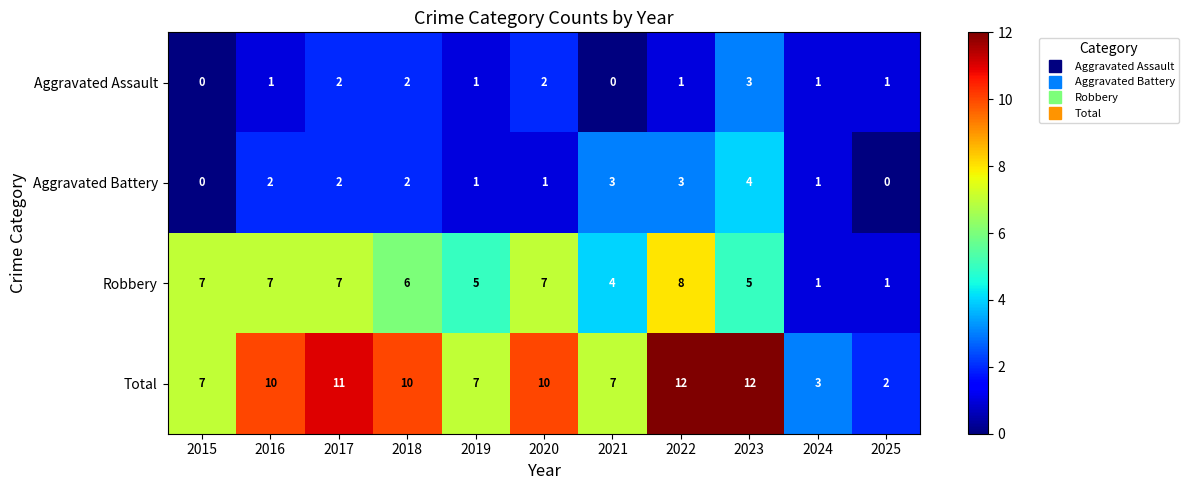

Which series has the widest spread of values?

Total